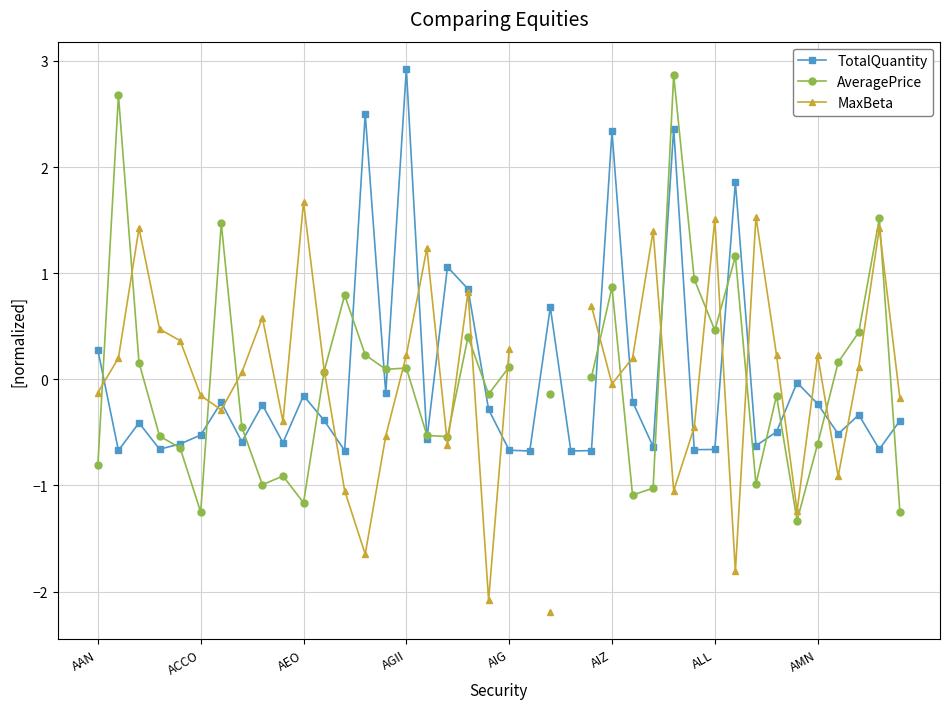

Which label corresponds to the smallest value in the chart?

22